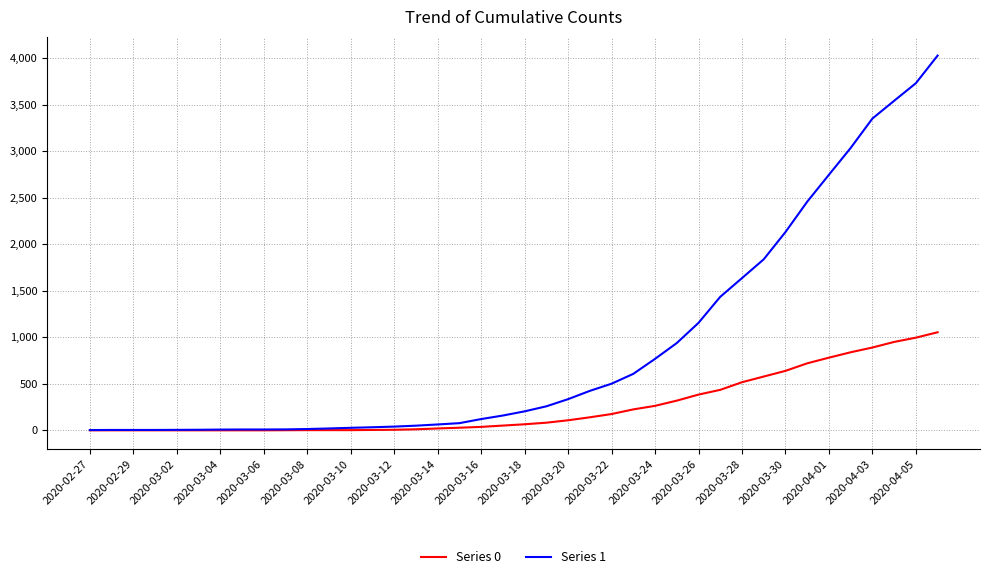

List the series in order of their overall mean, highest first.

Series 1, Series 0